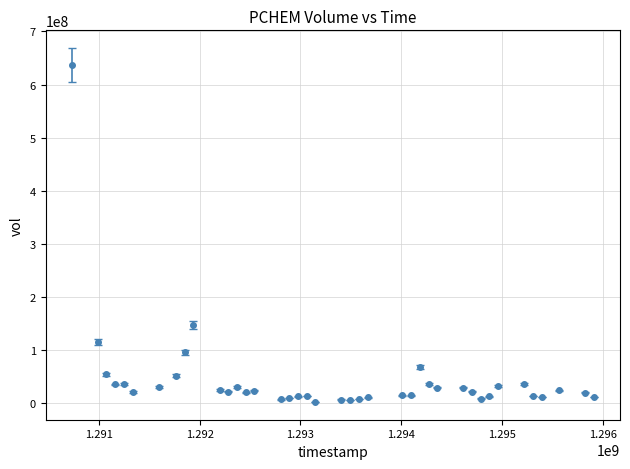

True or false: there are more than 2 points higher than both neighbors.

True